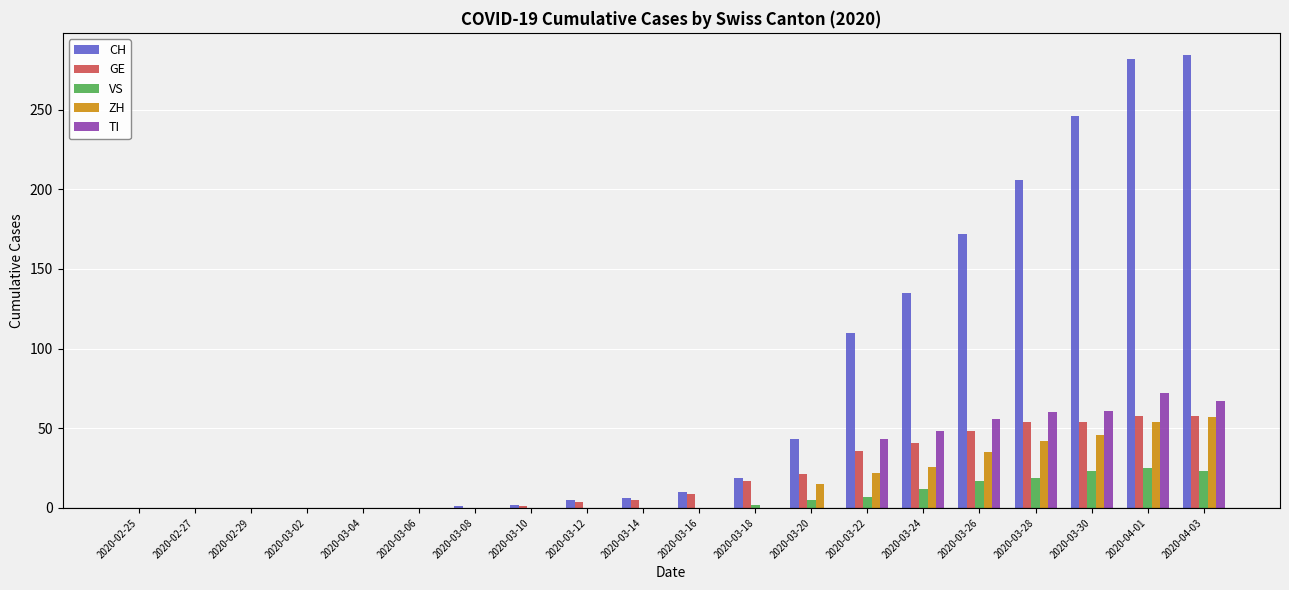

How many series are shown in this chart?

5